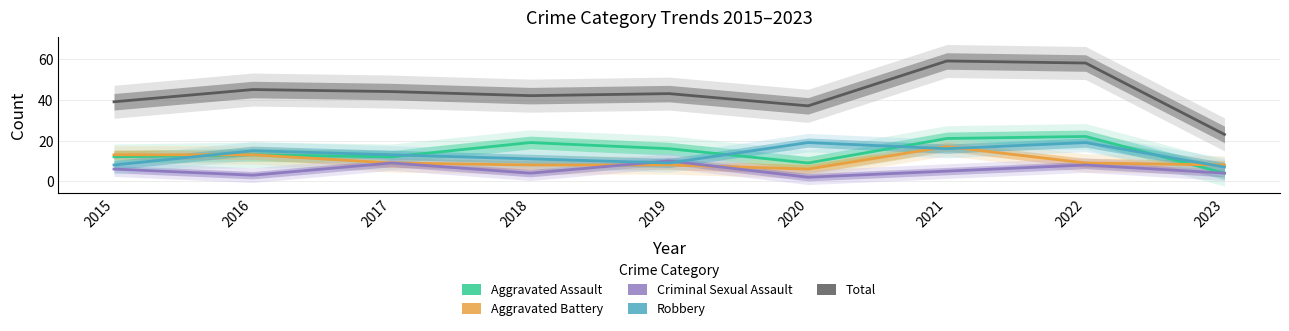

What is the difference between the Aggravated Battery values at 2015 and 2019?

5